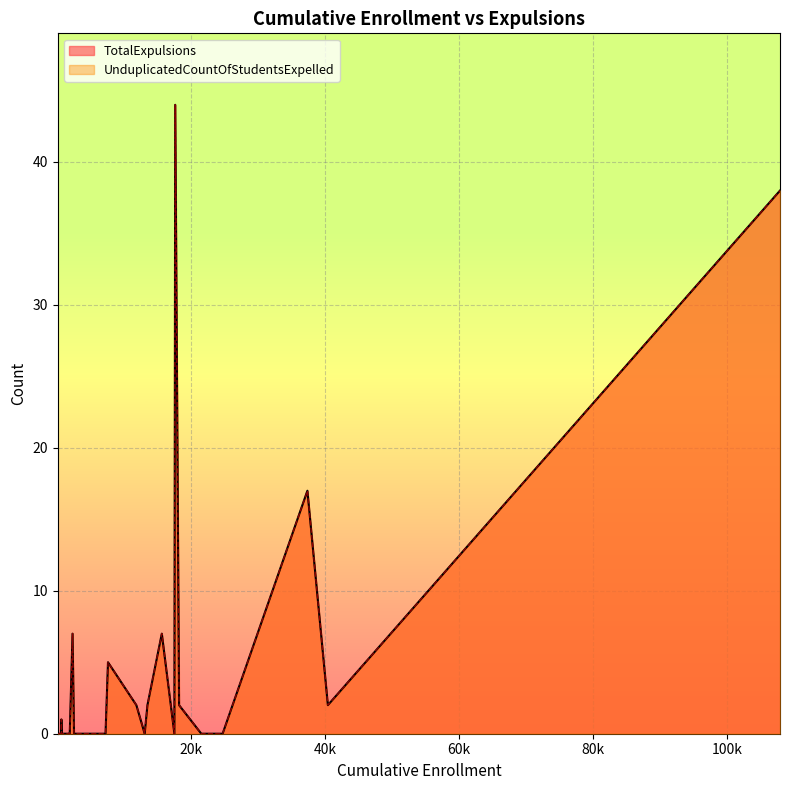

How many values in the TotalExpulsions series exceed 0?

11